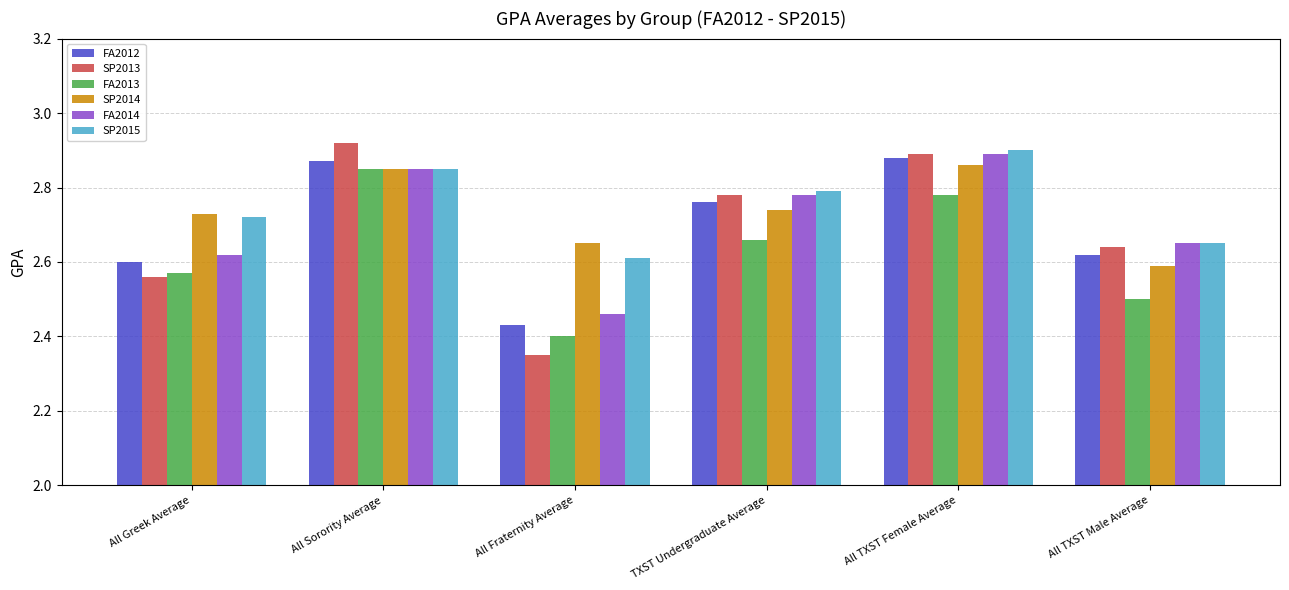

At how many categories does at least one series exceed 2?

6